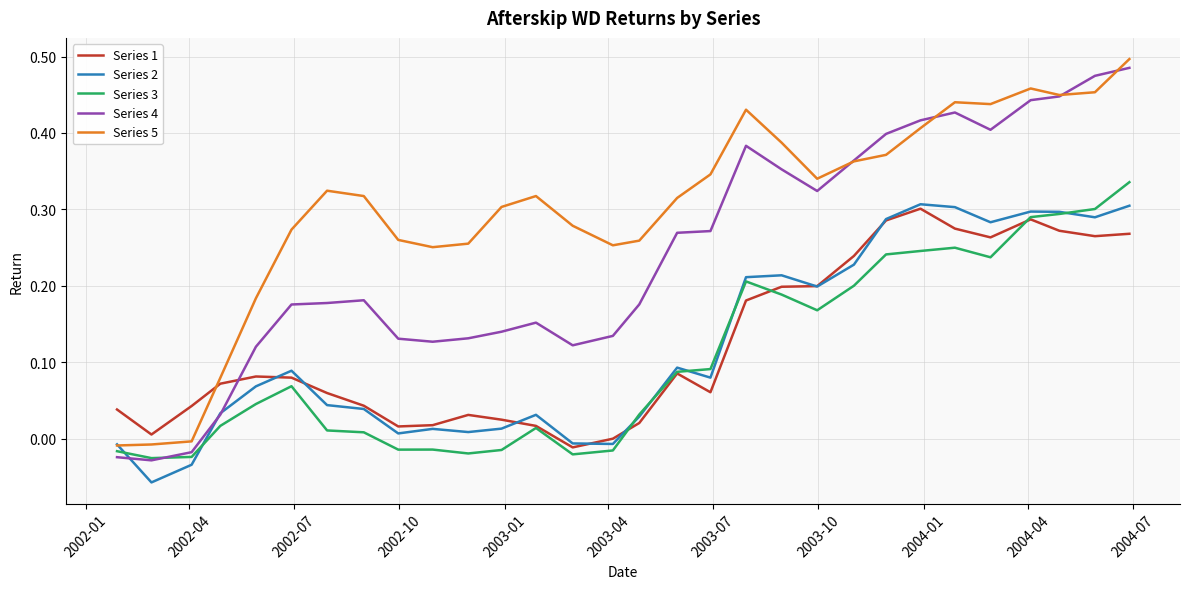

Which series has the widest spread of values?

Series 4